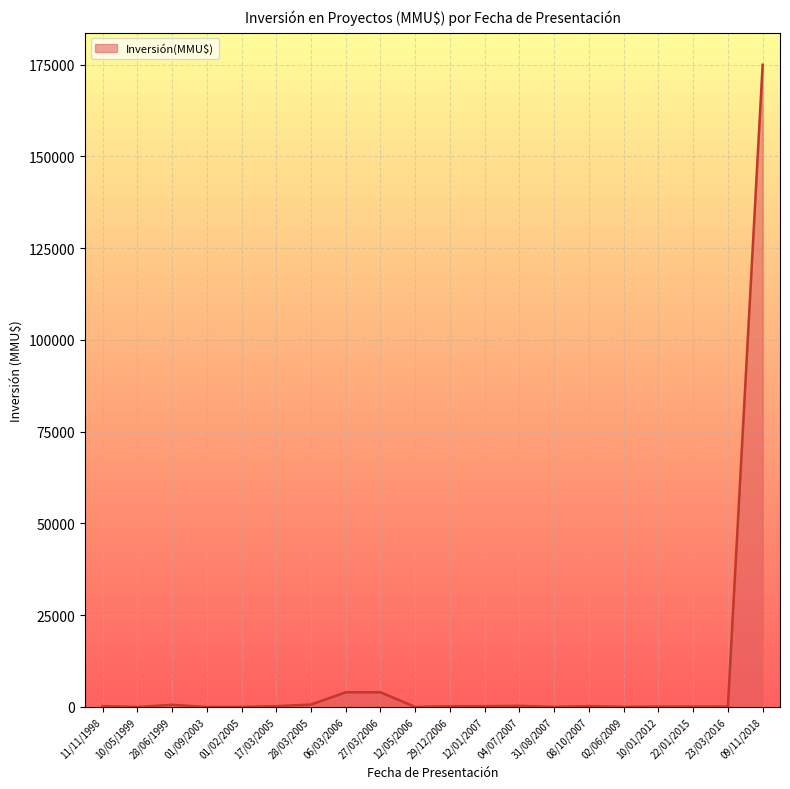

What is the difference between the maximum and minimum values?

175000